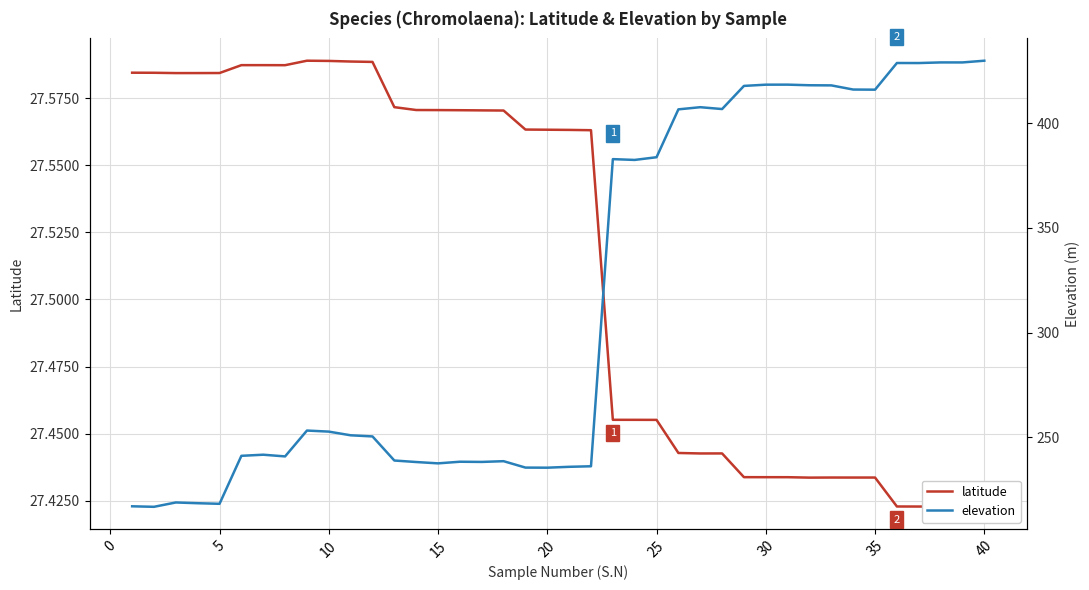

True or false: latitude and elevation cross at least once.

False